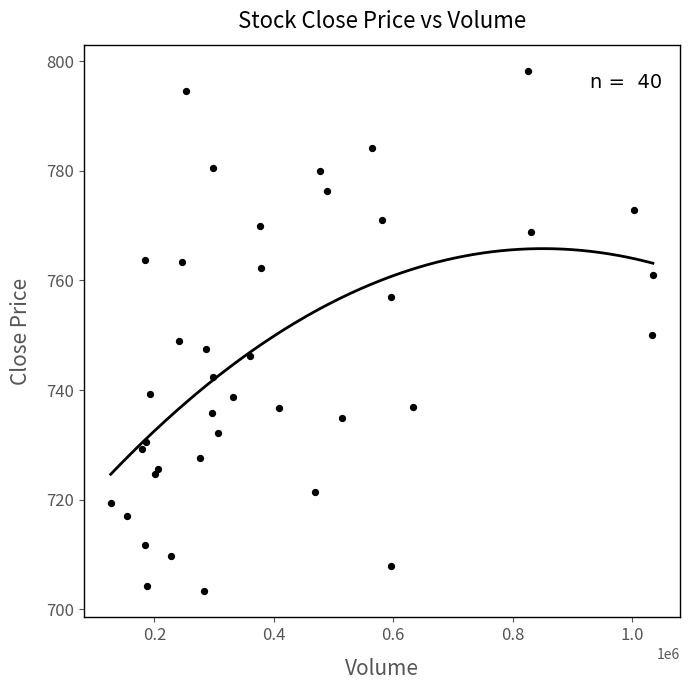

What is the range of X values (max minus min)?

907967.0